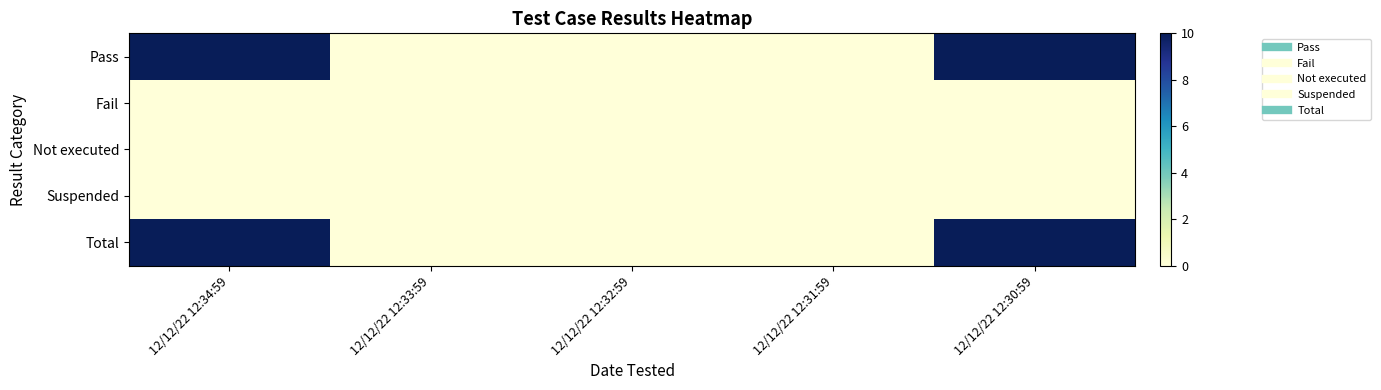

Which label corresponds to the smallest value in the chart?

12/12/22 12:33:59